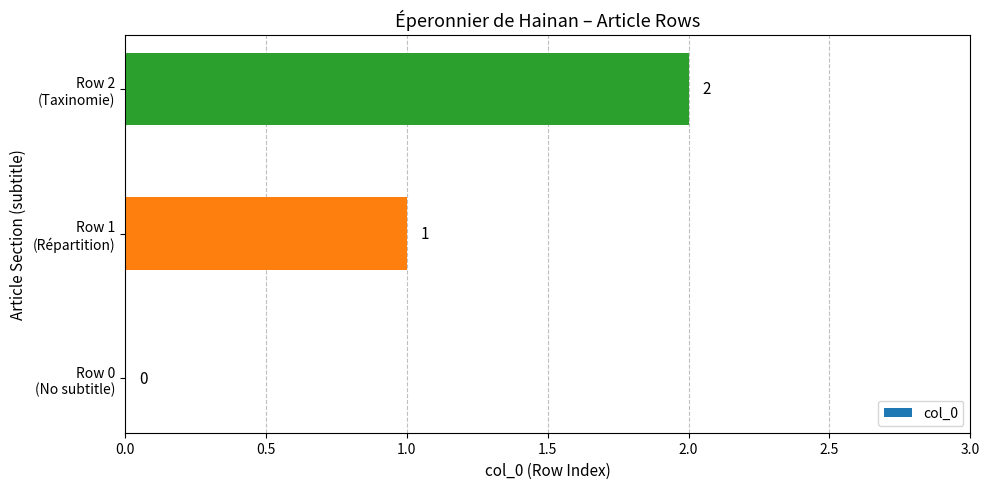

How many values are between 0 and 2?

3